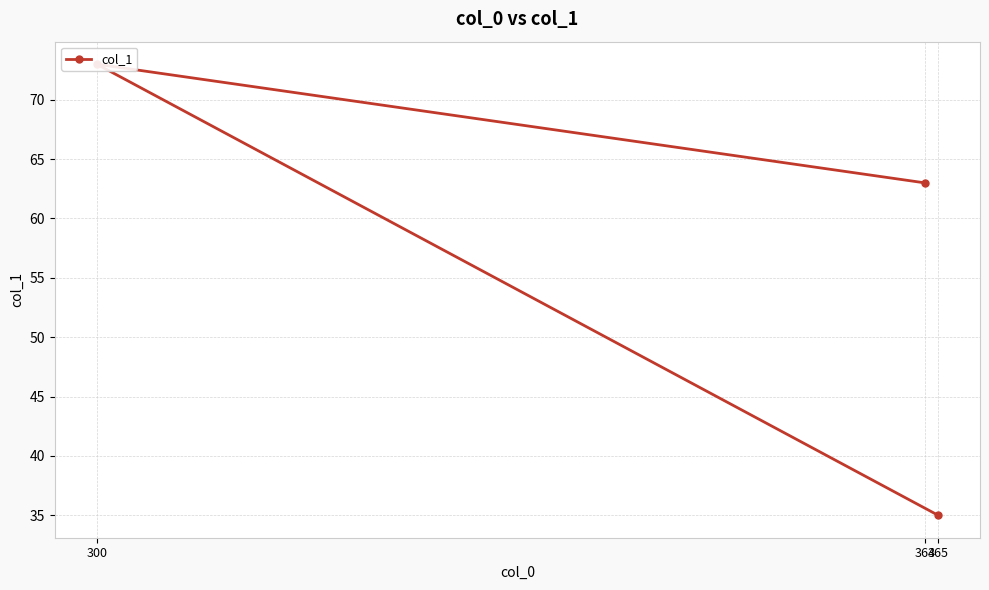

What is the sum of the values at 300 and 364?

136